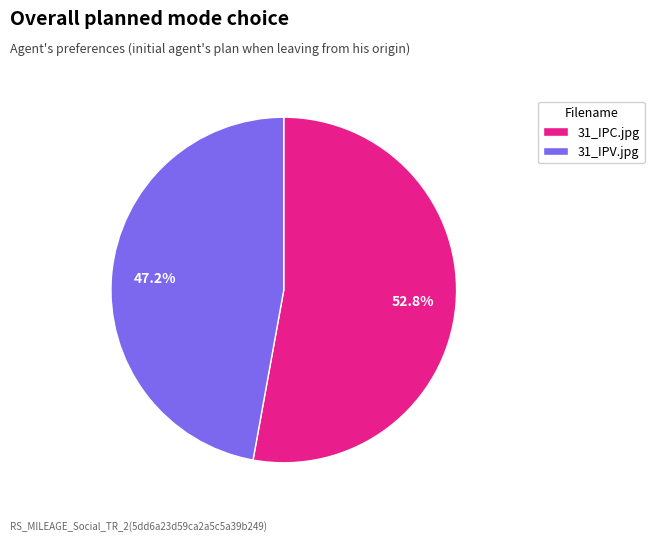

To the nearest percent, what portion does 31_IPC.jpg represent?

53%